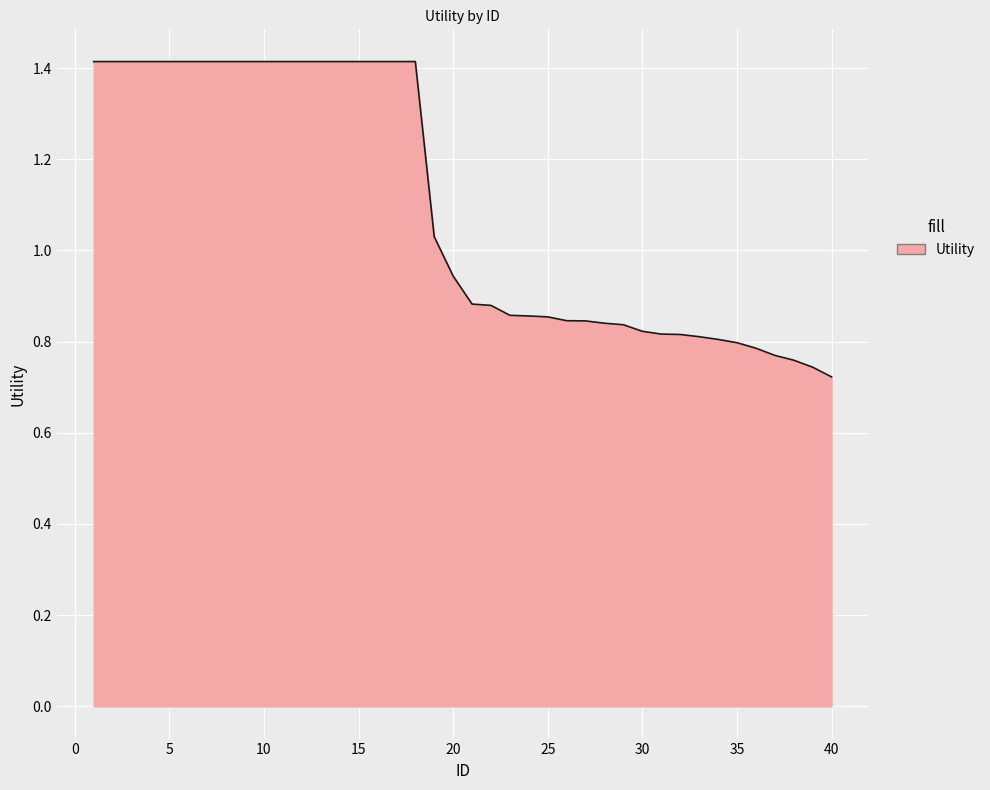

What is the greatest value displayed?

1.4